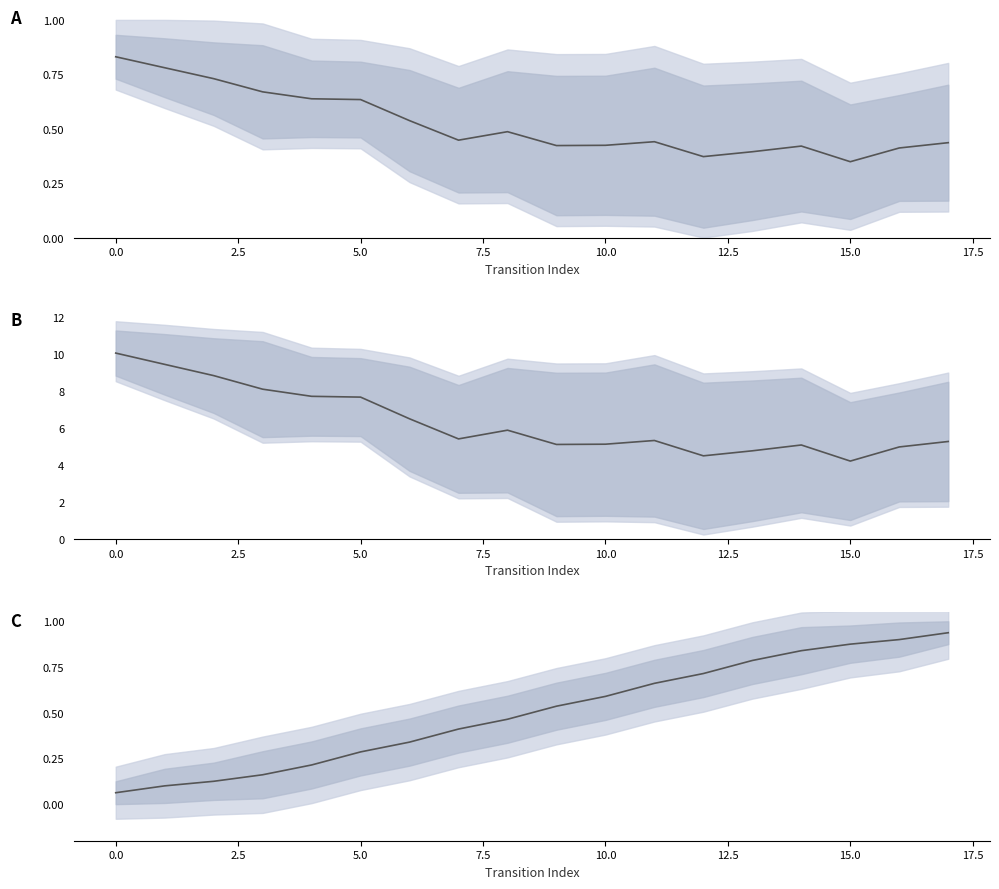

How many lines are shown in the chart?

3